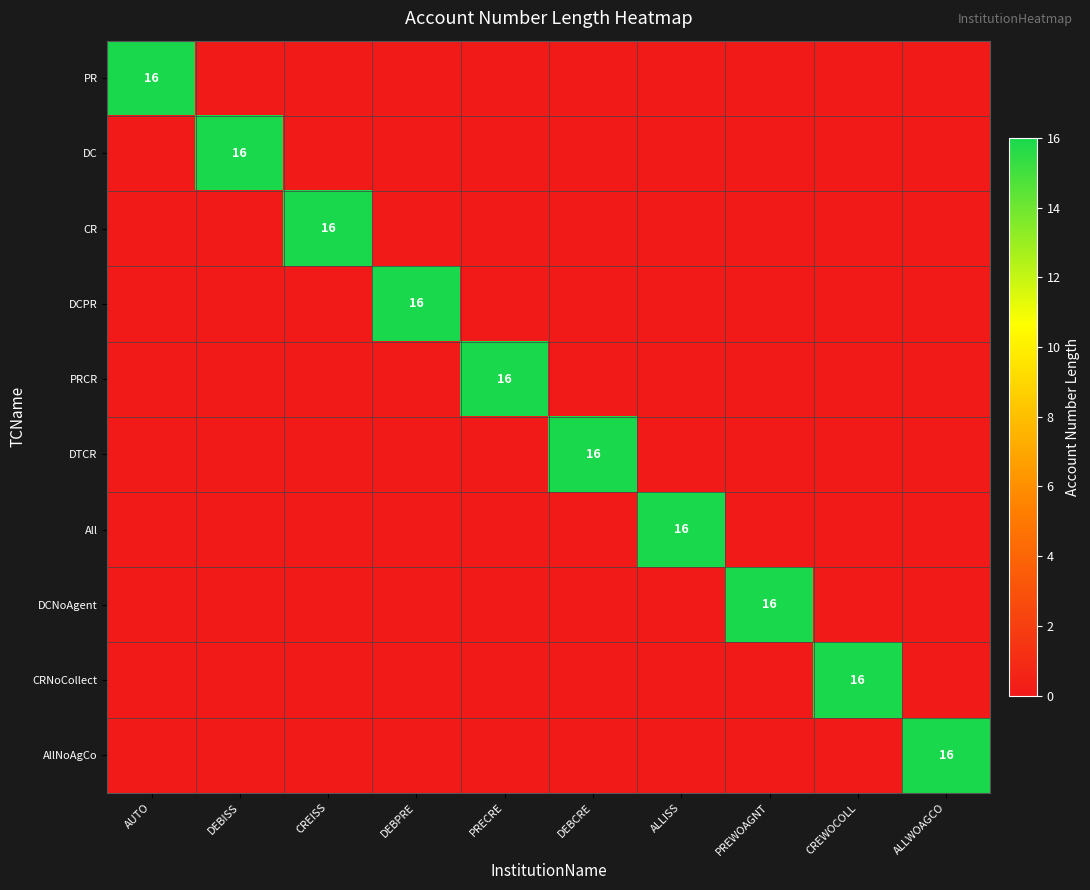

What is the maximum value for DCNoAgent?

16